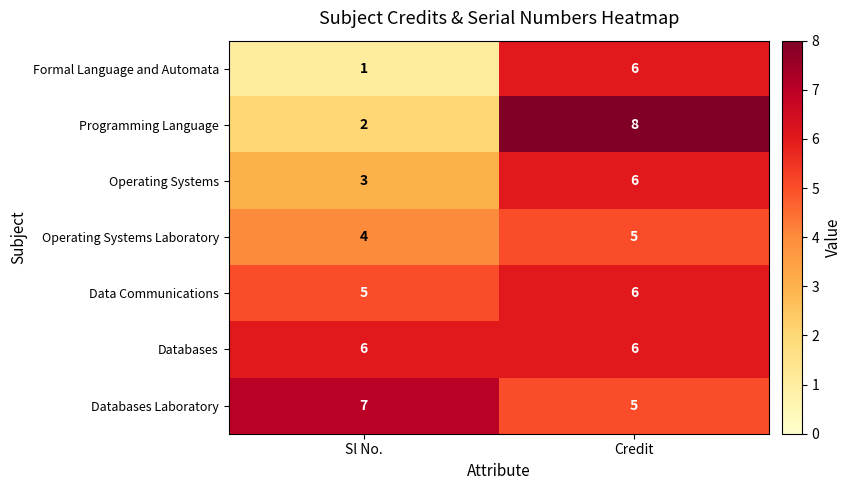

The value of Data Communications at Credit is 1. True or false?

False